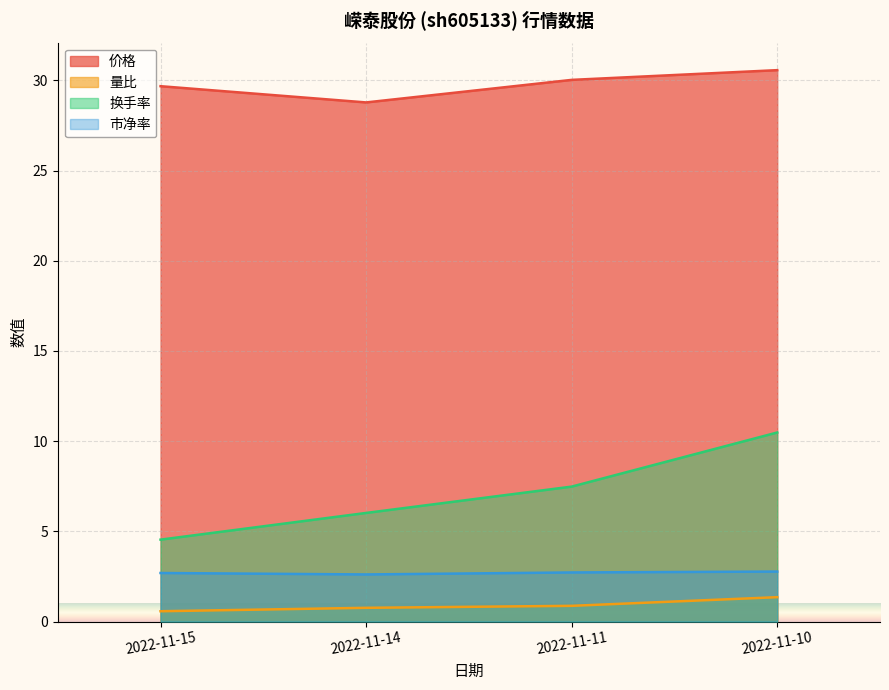

Which series has the largest total across all categories?

价格